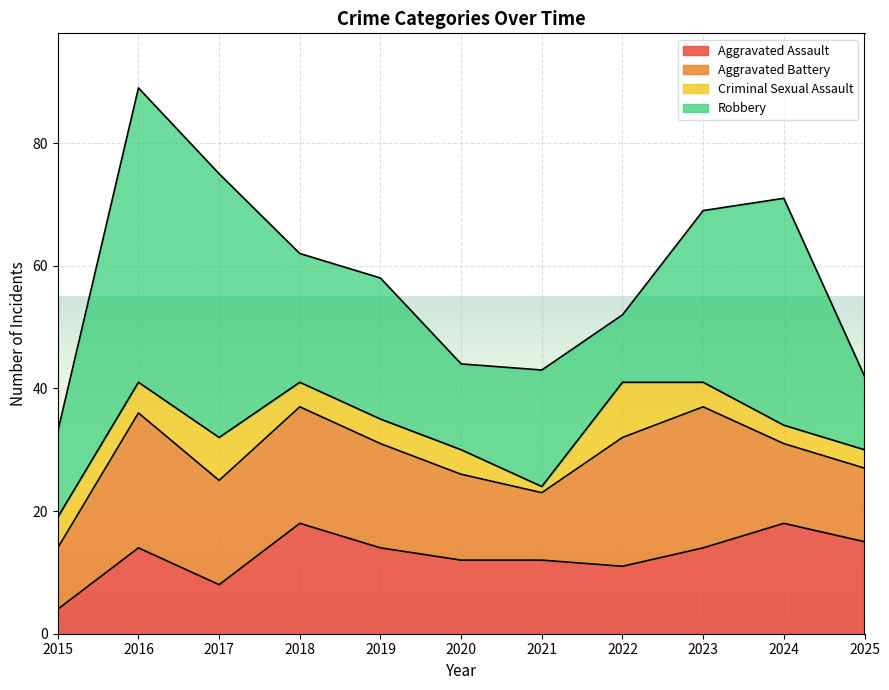

How many distinct data groups are displayed?

4